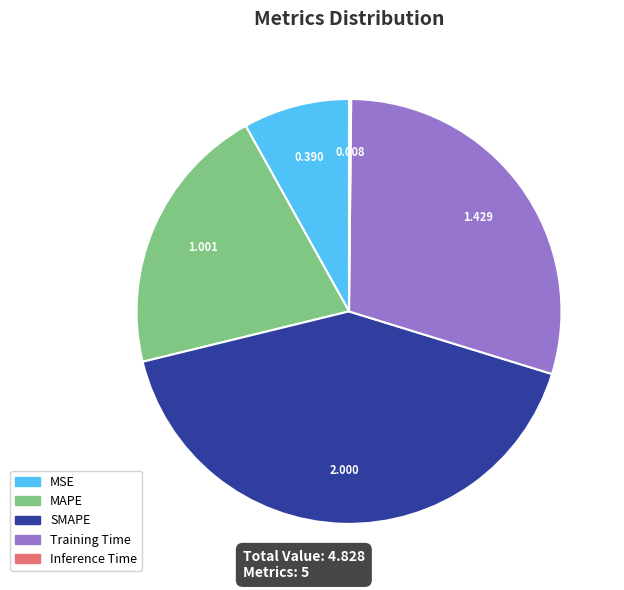

Does SMAPE account for over 50% of the chart?

No